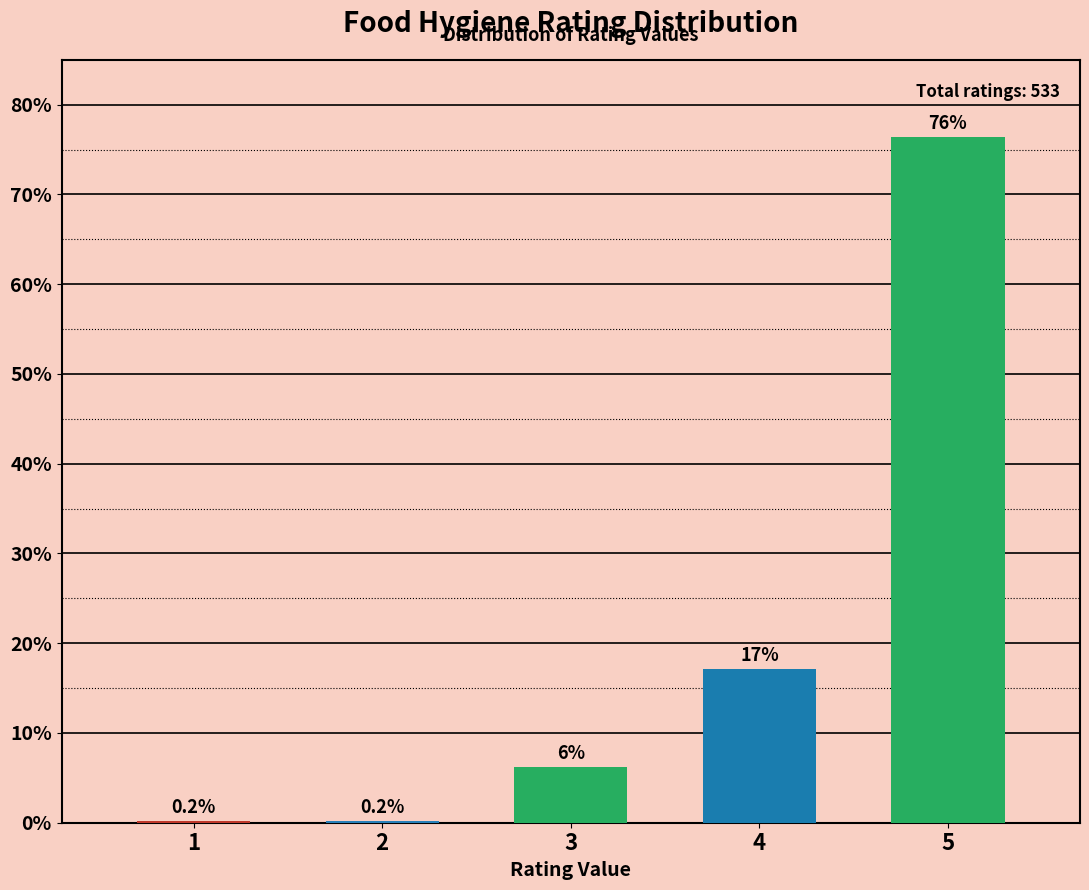

Reading left to right, transcribe all the data shown in this chart.

1=0.2	2=0.2	3=6.2	4=17.1	5=76.4